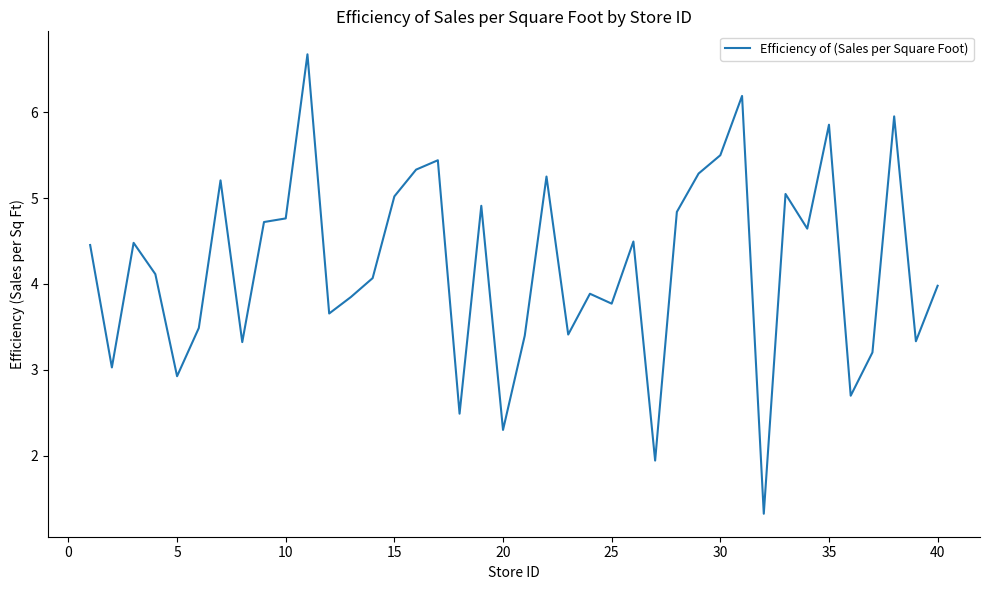

Does the chart display data point markers on the line(s)?

No